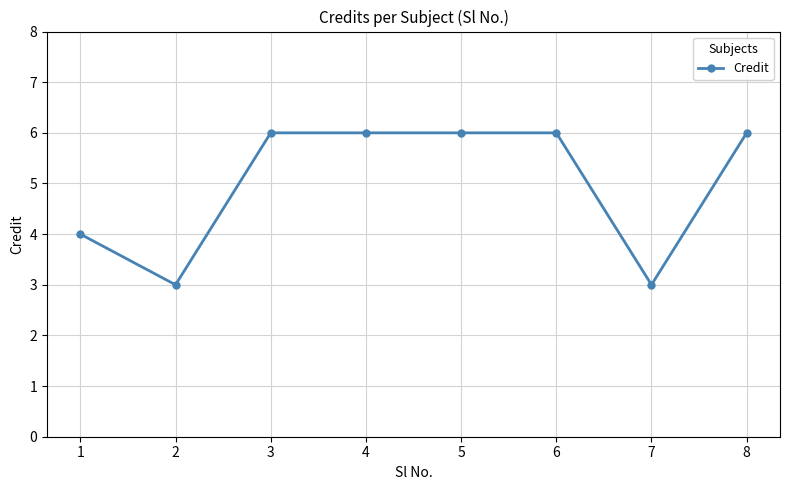

How many lines are shown in the chart?

1